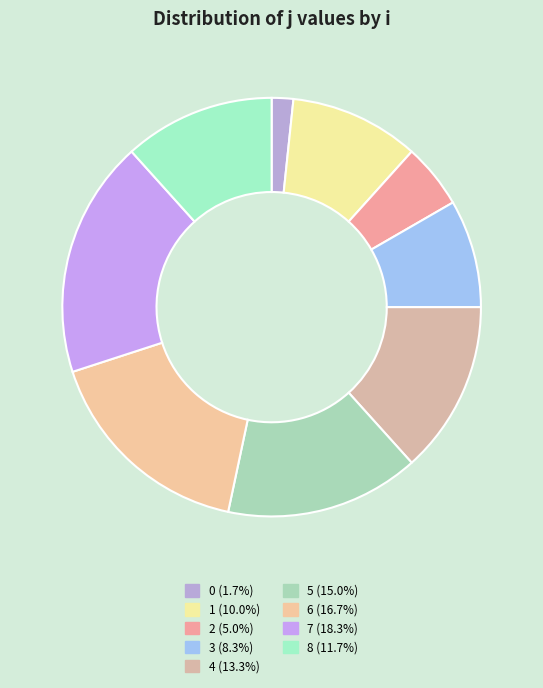

Does 0 represent more than half of the total?

No